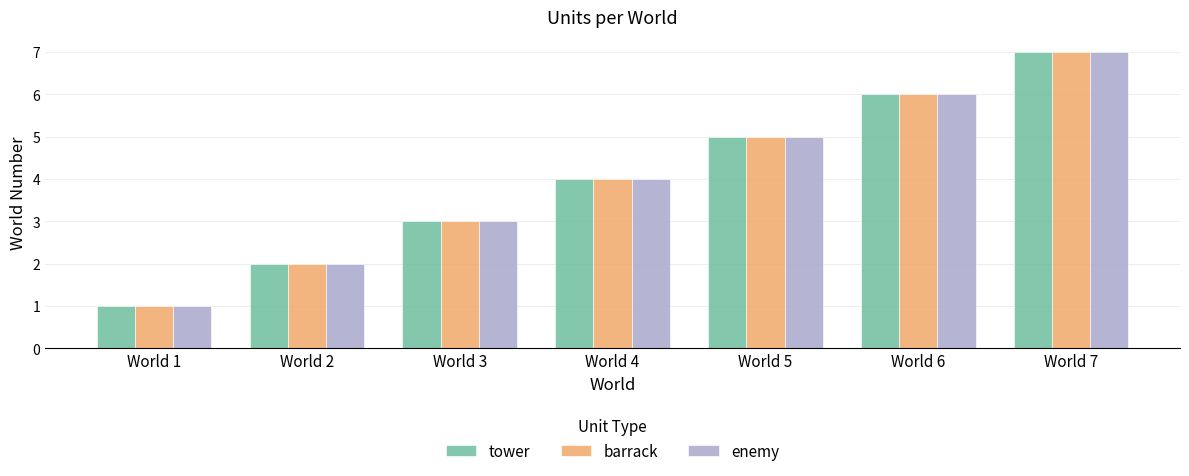

How many bars are there in total?

21